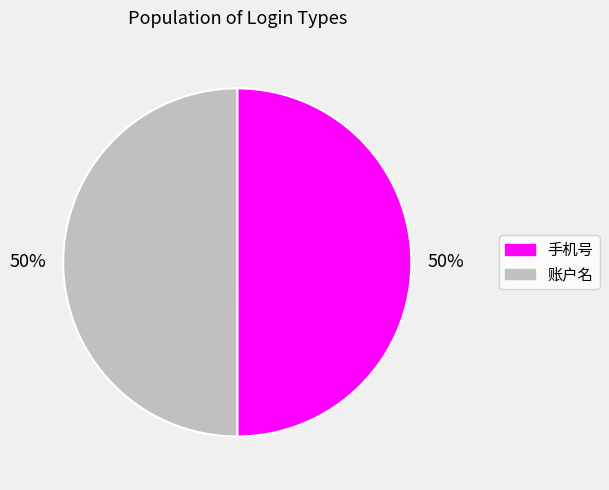

What is the ratio of the value at 账户名 to the value at 手机号?

1.0